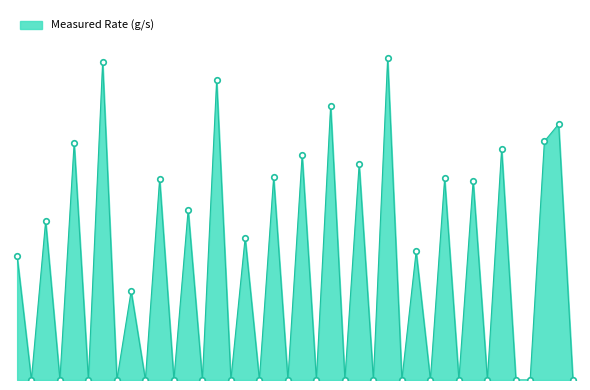

Reading right to left, list all the values displayed in this chart.

39=0.0	38=1.1	37=1.0	36=0.0	35=0.0	34=1.0	33=0.0	32=0.9	31=0.0	30=0.9	29=0.0	28=0.6	27=0.0	26=1.4	25=0.0	24=0.9	23=0.0	22=1.2	21=0.0	20=1.0	19=0.0	18=0.9	17=0.0	16=0.6	15=0.0	14=1.3	13=0.0	12=0.7	11=0.0	10=0.9	ABBT0148760=0.0	ABBT0142093=0.4	ABBT0118135=0.0	ABBT0116633=1.4	ABBT0115364=0.0	ABBT0092199=1.0	ABBT0076436=0.0	ABBT0059174=0.7	ABBT0058776=0.0	ABBT0057730=0.5